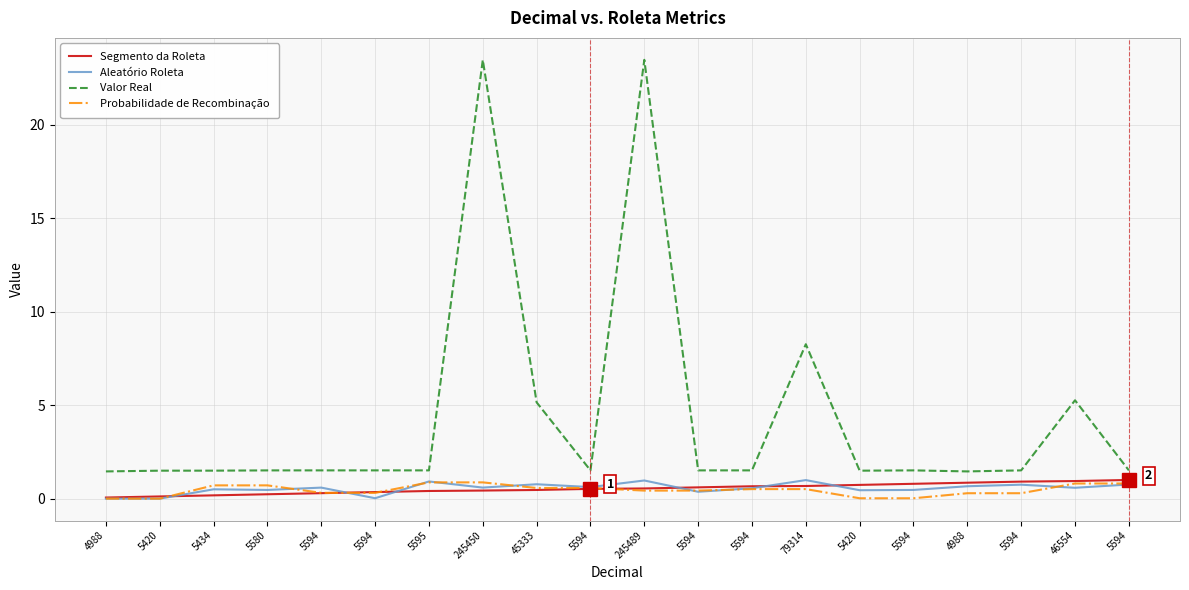

Does the chart display data point markers on the line(s)?

No